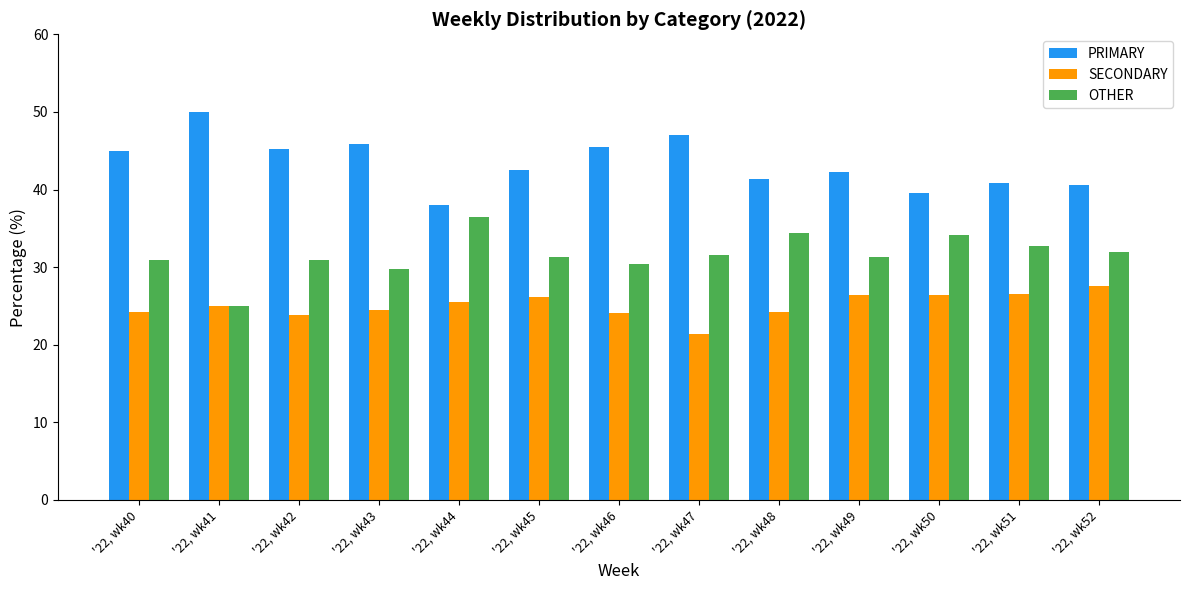

At which category does the chart reach its minimum across all series?

'22, wk47